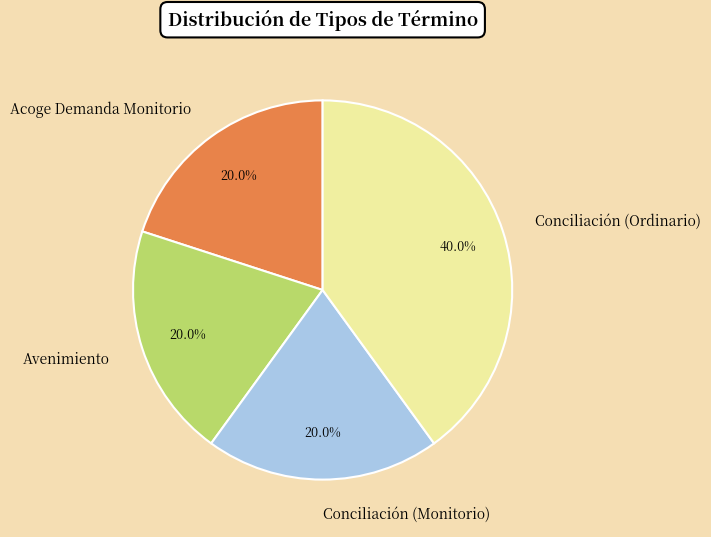

Which slice is the largest?

Conciliación (Ordinario)